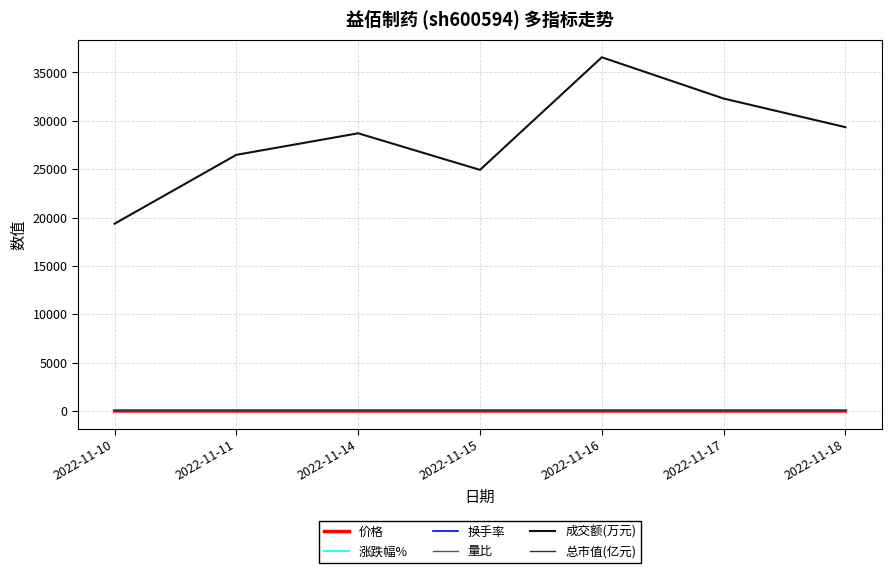

The value of 成交额(万元) at 2022-11-17 is 54245.1. True or false?

False